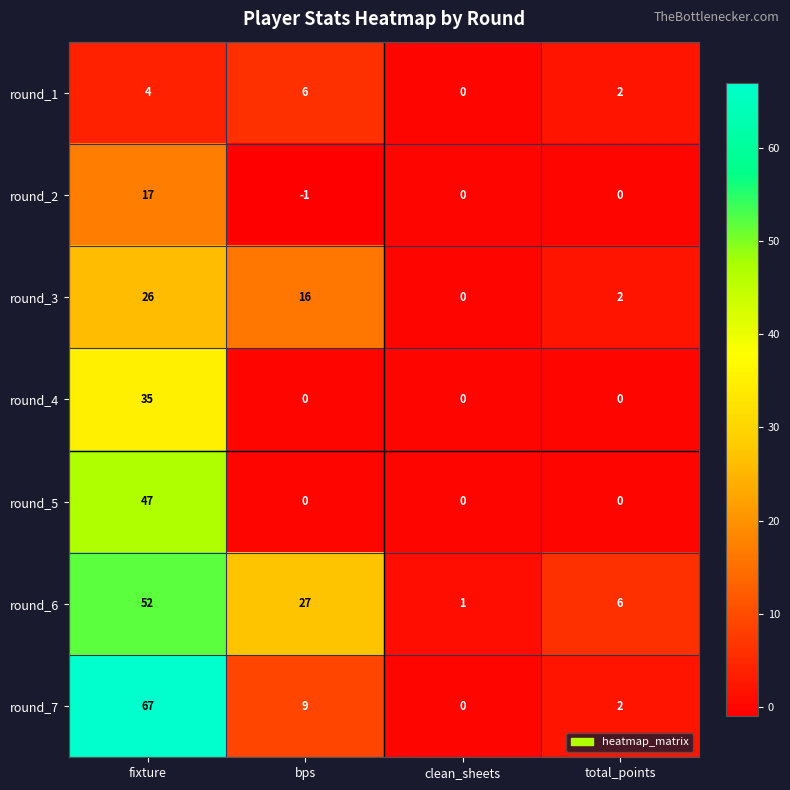

Which series changed the most between fixture and bps?

round_7